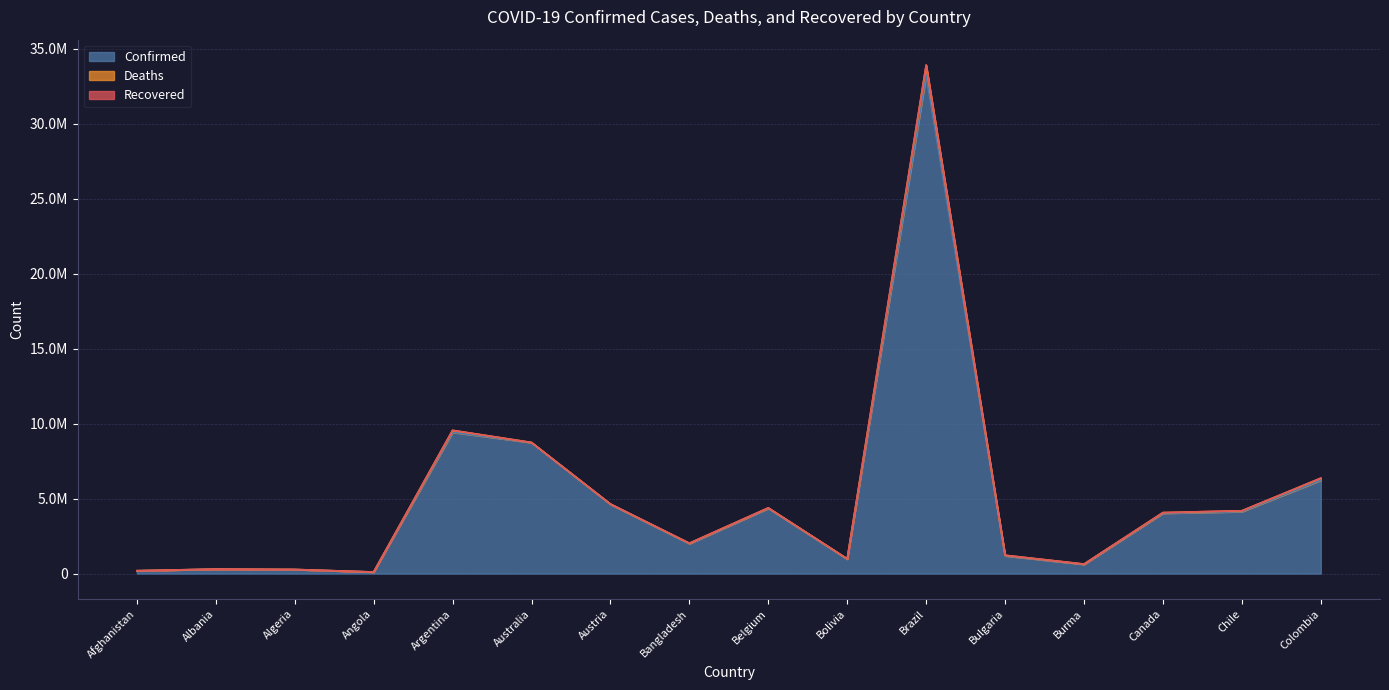

Reading left to right, transcribe all the data shown in this chart.

Confirmed: 183445	293917	266392	101901	9426171	8735677	4618853	1995440	4349050	960779	33250117	1183877	613809	4024060	4130232	6223497
Deaths: 7730	3517	6875	1909	129145	10659	20163	29230	32051	21979	675090	37289	19434	43510	59039	140365
Recovered: 0	0	0	0	0	0	0	0	0	0	0	0	0	0	0	0